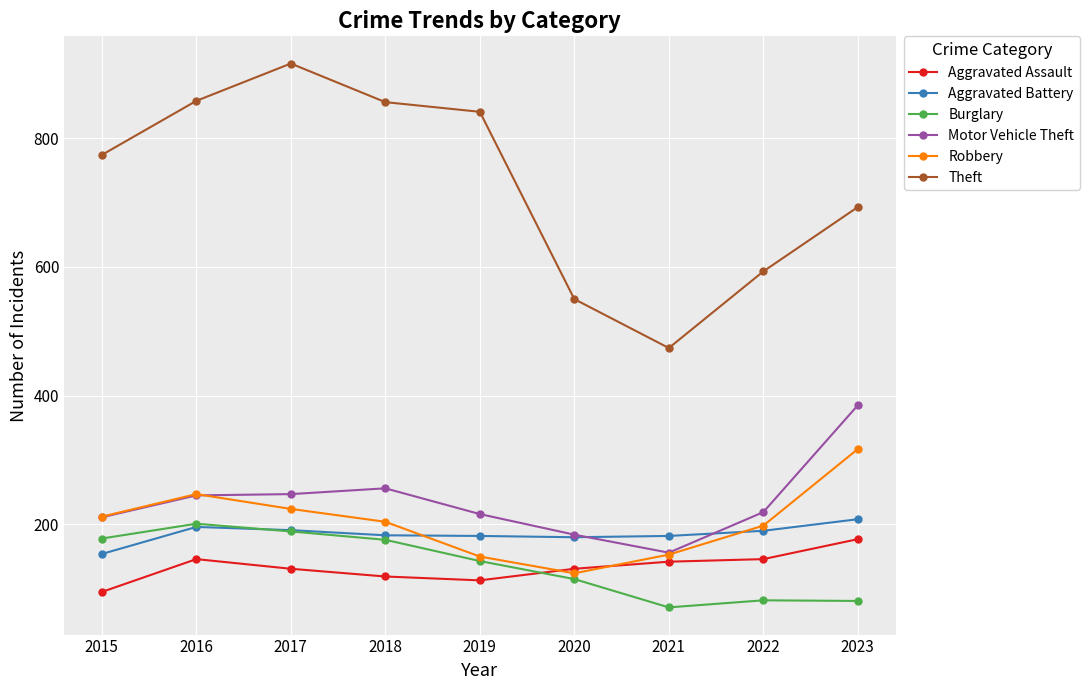

Is it true that Burglary equals 86 at 2015?

False